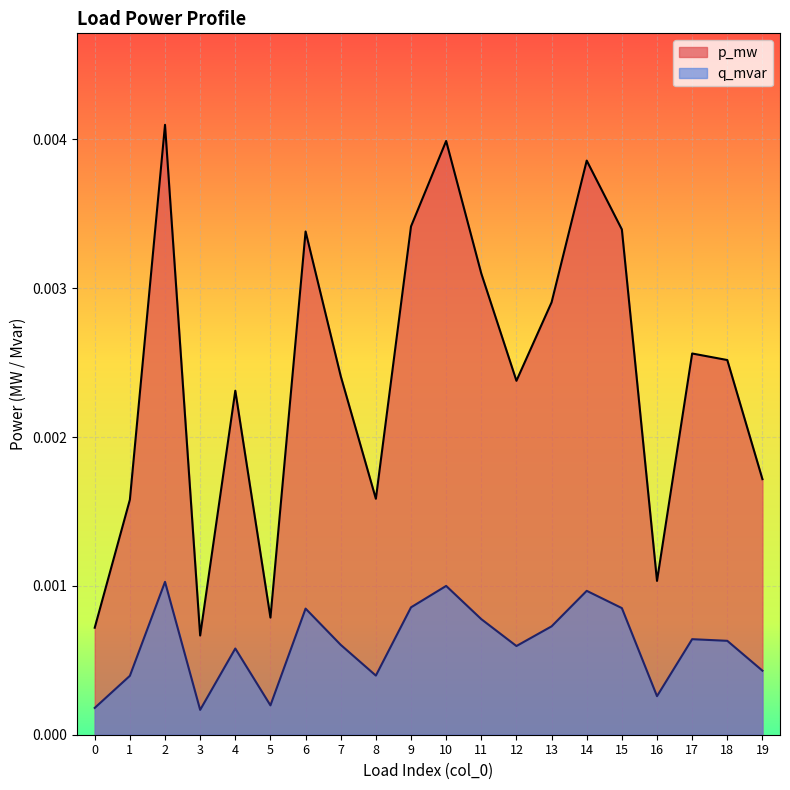

At how many categories does at least one series exceed 0?

20